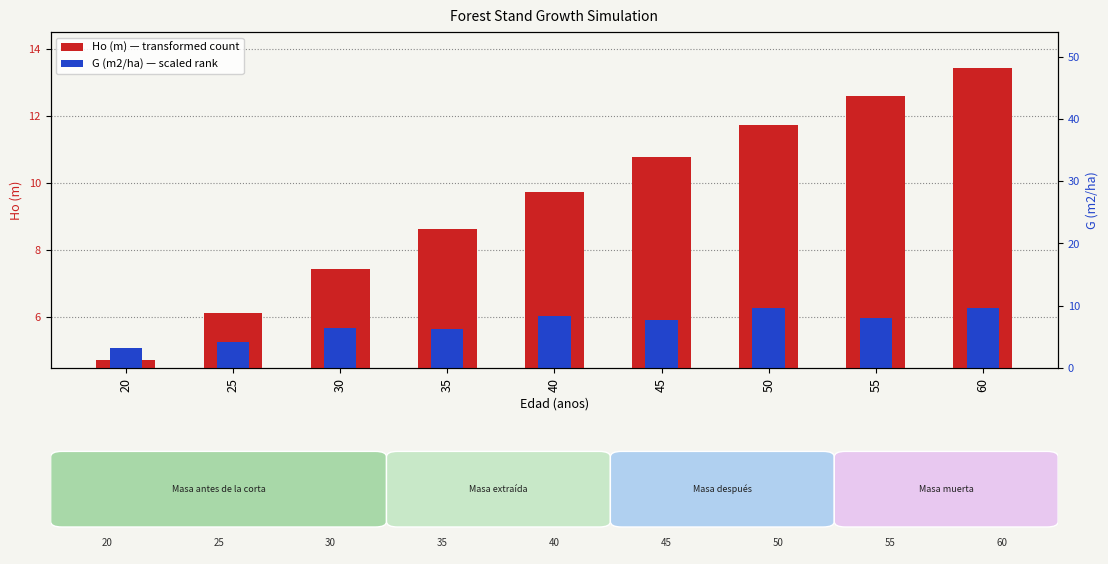

List the series in order of their overall mean, lowest first.

G (m2/ha) [scaled], Ho (m)